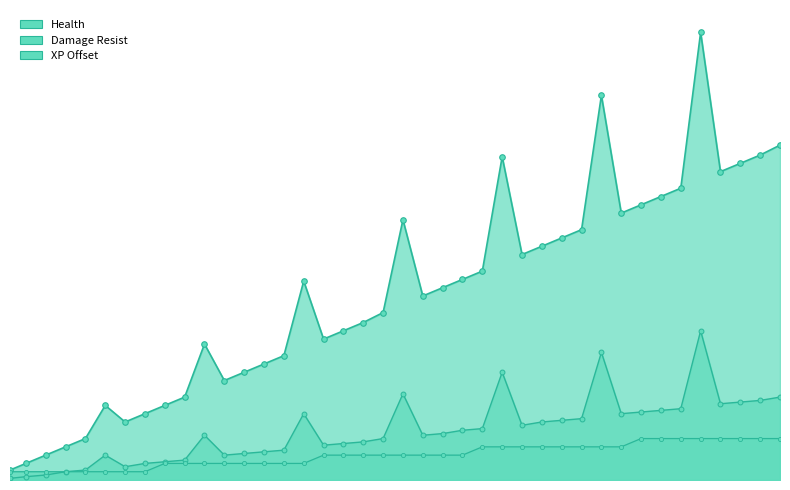

True or false: Health and Damage Resist intersect in this chart.

False